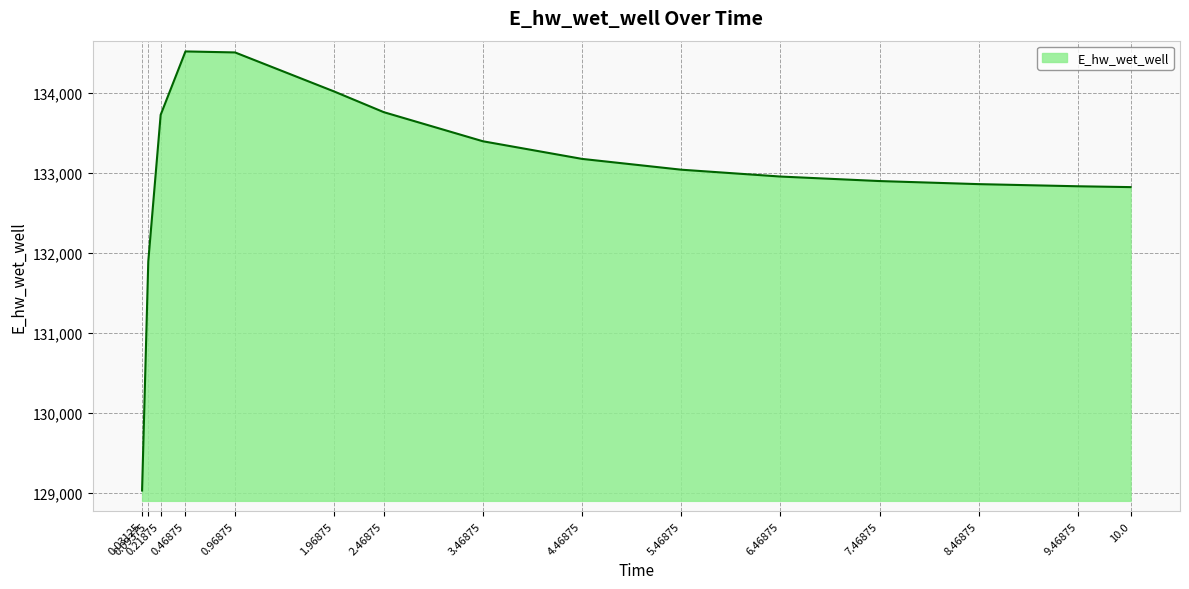

What is the minimum value shown in the chart?

129029.1